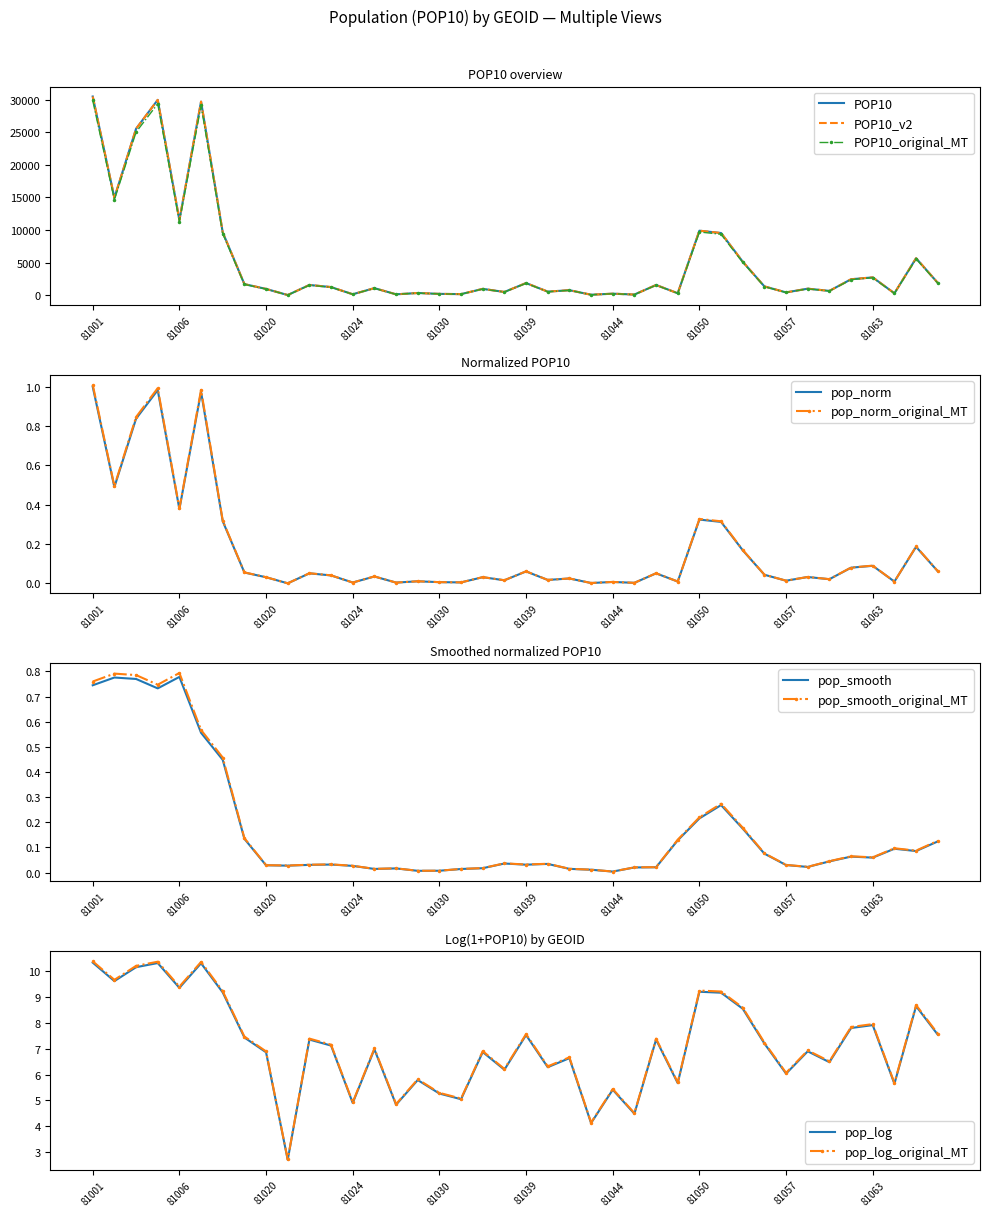

What is the maximum value for pop_log_original_MT?

10.4